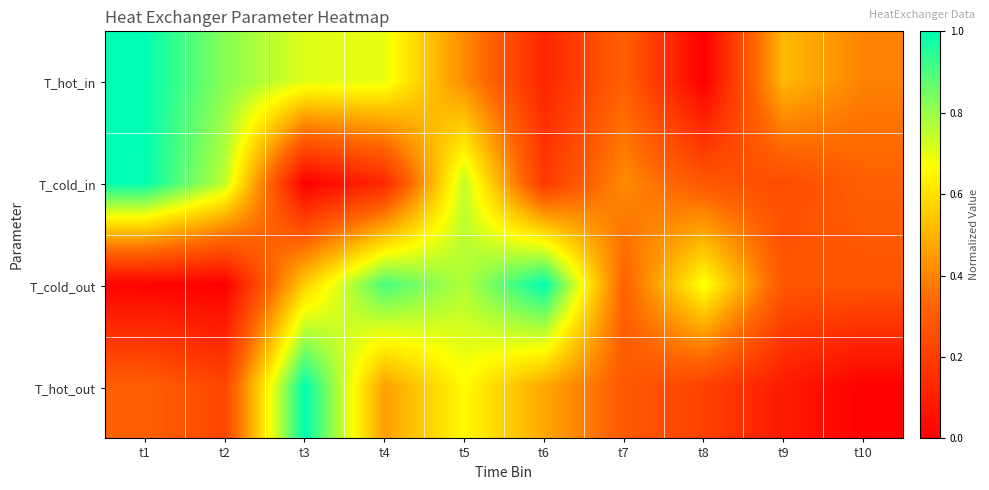

Reading left to right, what are all the values shown in this chart?

T_hot_in: t1=1.0	t2=0.8	t3=0.7	t4=0.7	t5=0.4	t6=0.1	t7=0.3	t8=0.0	t9=0.5	t10=0.4
T_cold_in: t1=1.0	t2=0.8	t3=0.0	t4=0.1	t5=0.7	t6=0.2	t7=0.4	t8=0.3	t9=0.2	t10=0.3
T_cold_out: t1=0.0	t2=0.0	t3=0.6	t4=0.9	t5=0.8	t6=1.0	t7=0.3	t8=0.7	t9=0.3	t10=0.3
T_hot_out: t1=0.3	t2=0.2	t3=1.0	t4=0.5	t5=0.7	t6=0.5	t7=0.3	t8=0.2	t9=0.1	t10=0.0